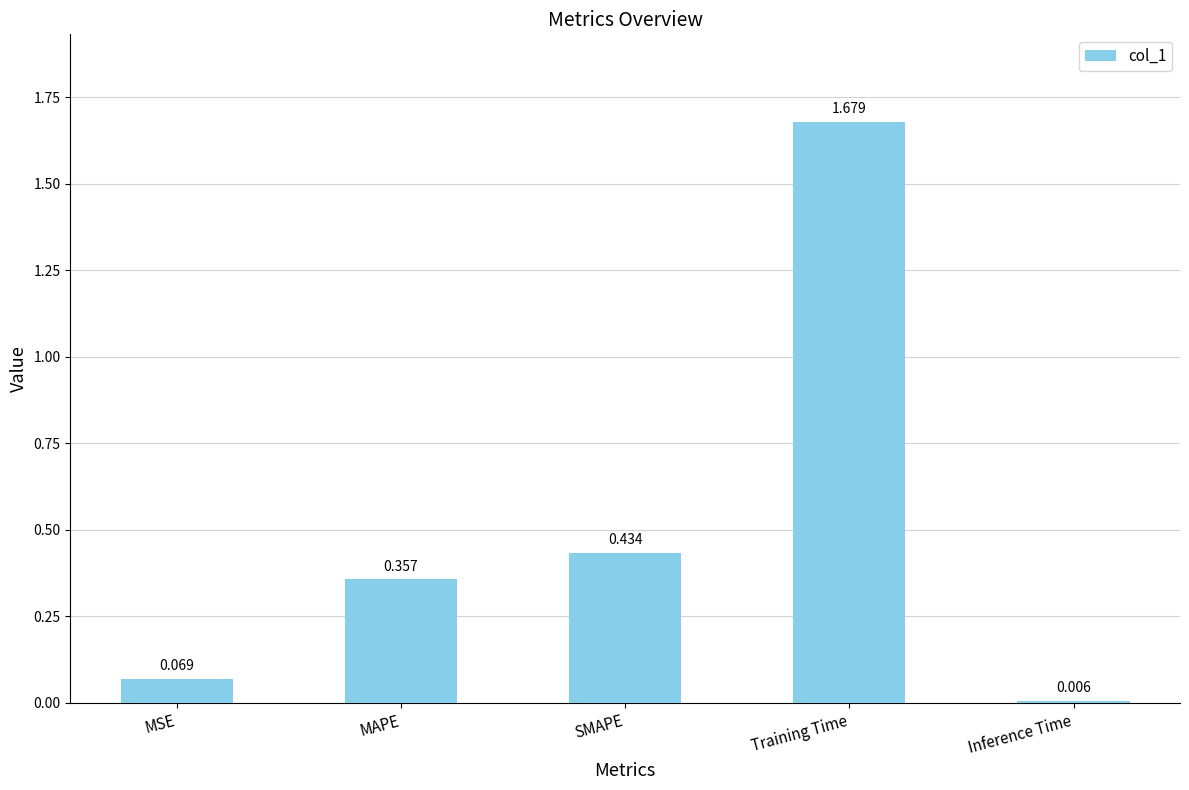

Between MSE and MAPE, which is larger?

MAPE